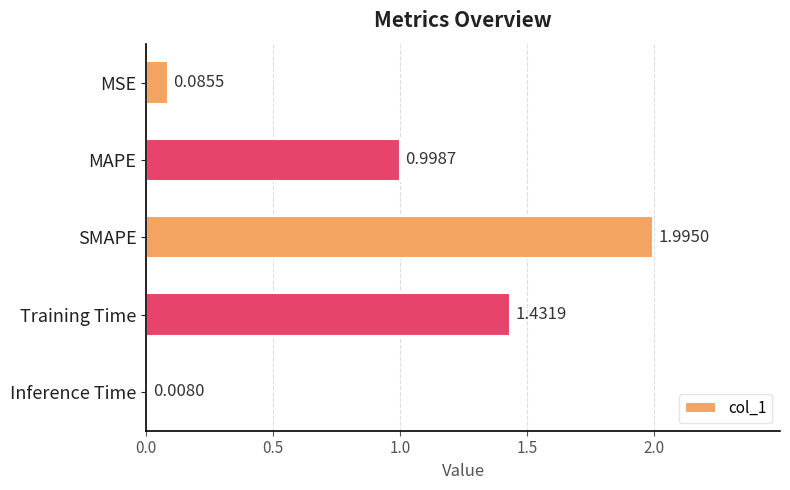

List the labels in order of value, smallest first.

Inference Time, MSE, MAPE, Training Time, SMAPE